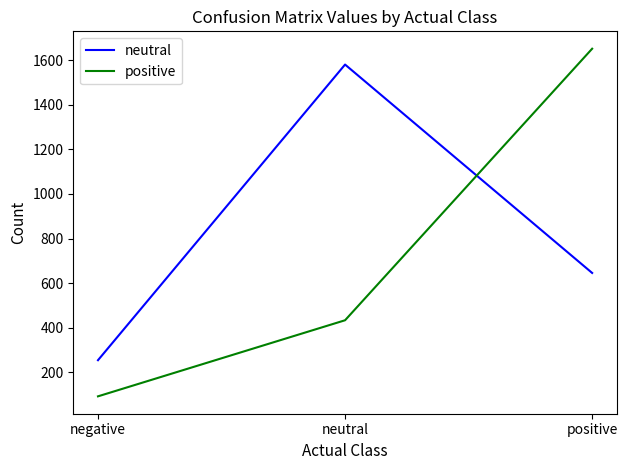

What is the difference between the maximum and second lowest values in the neutral series?

934